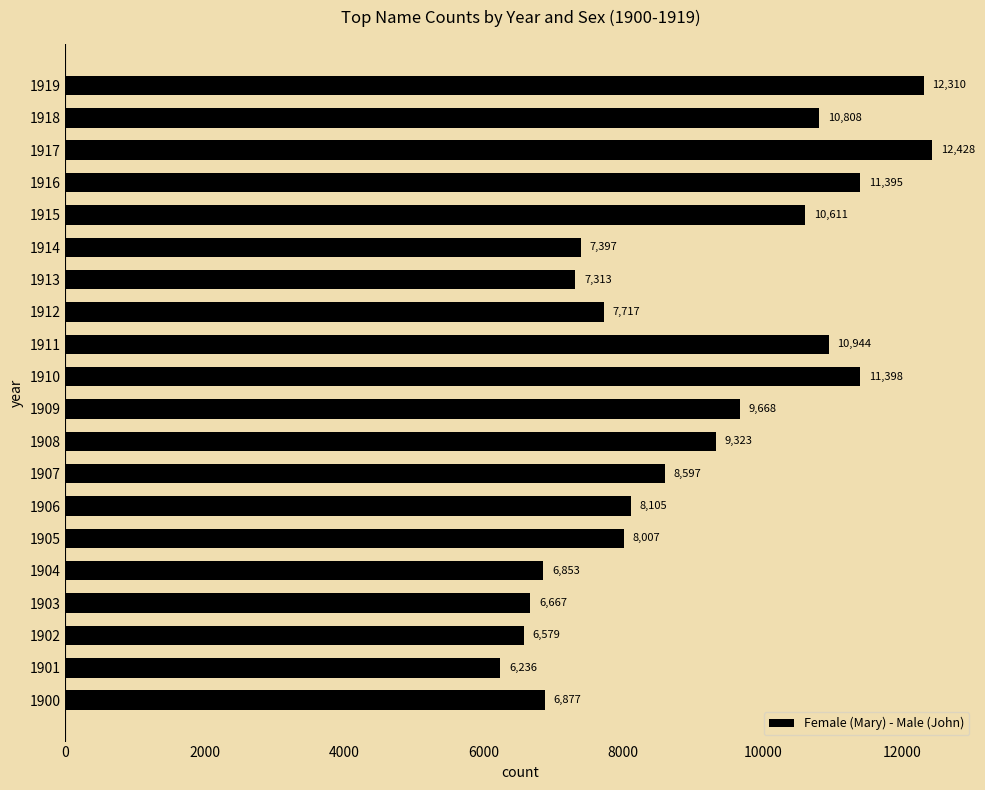

Reading bottom to top, list all the values displayed in this chart.

6877	6236	6579	6667	6853	8007	8105	8597	9323	9668	11398	10944	7717	7313	7397	10611	11395	12428	10808	12310